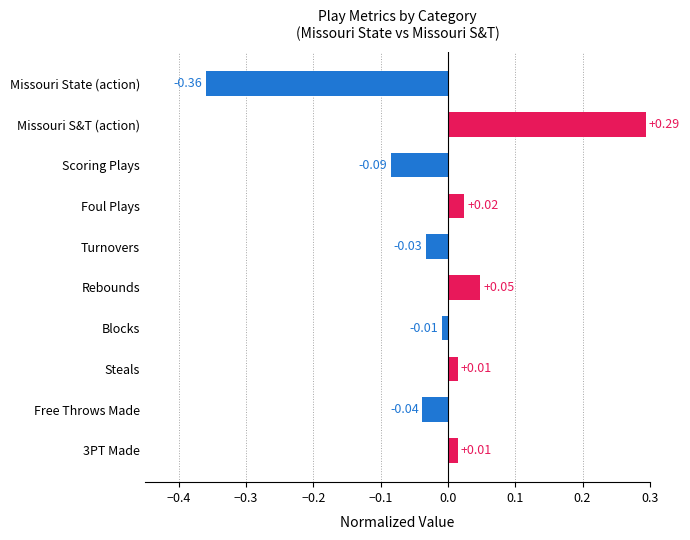

At which category does the chart reach its peak across all series?

Missouri S&T (action)